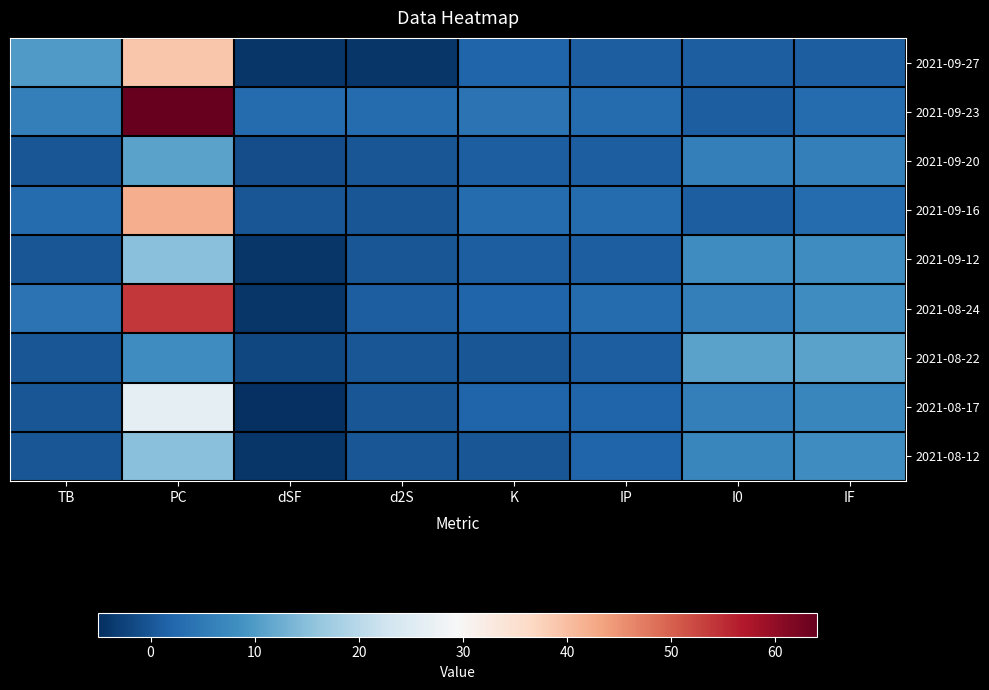

Between I0 and TB, which is larger?

TB